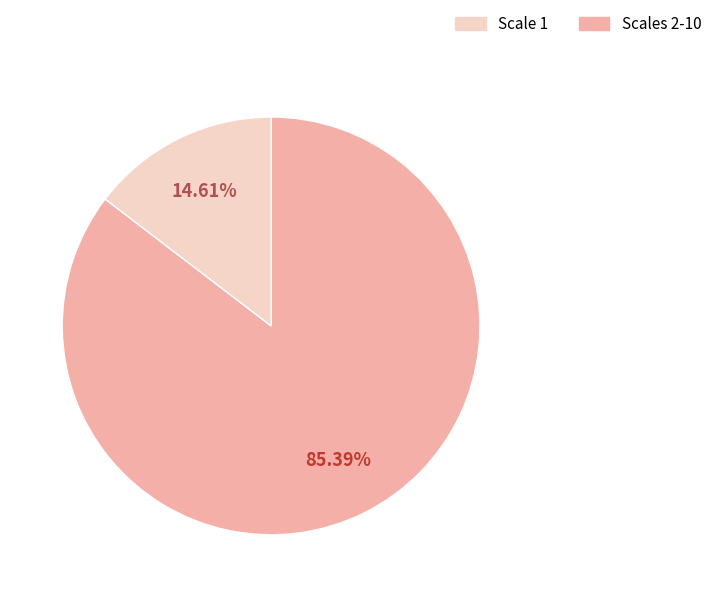

Is there any slice that represents more than half of the pie?

Yes